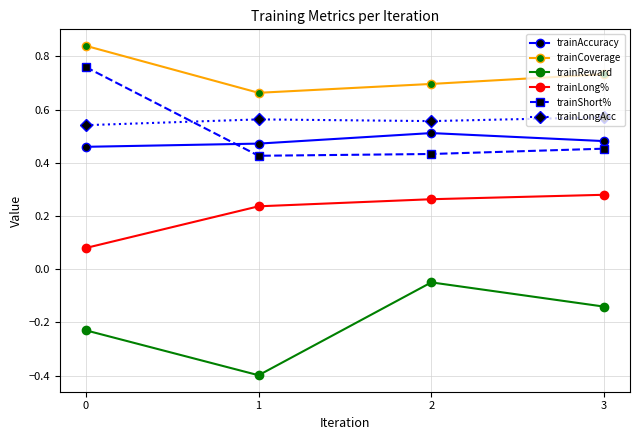

True or false: trainLongAcc has more than 1 interior local peaks.

False